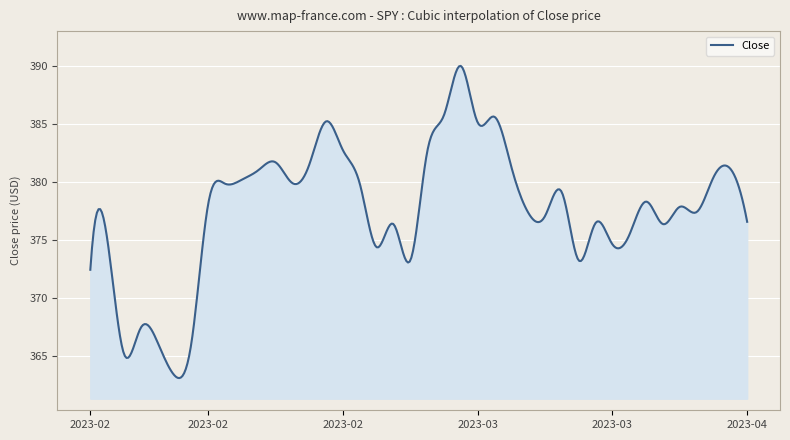

True or false: the data has more than 2 interior local peaks.

True